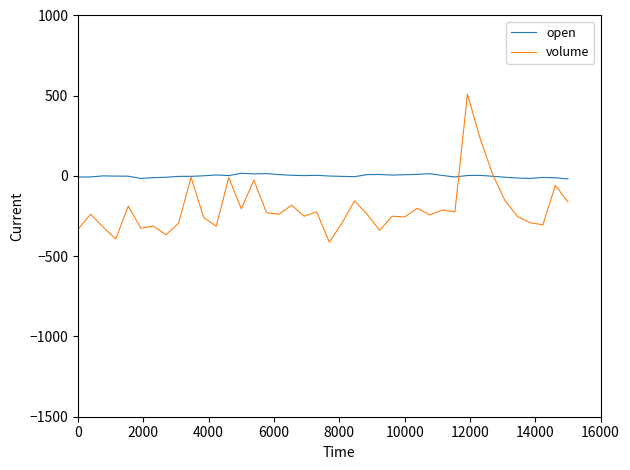

What is the greatest value displayed?

509.9